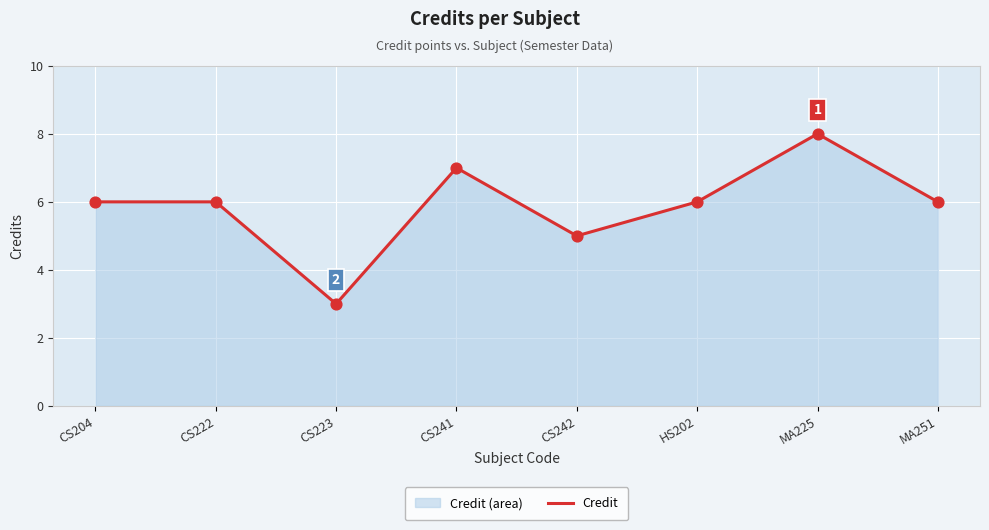

Between CS241 and CS223, which is larger?

CS241